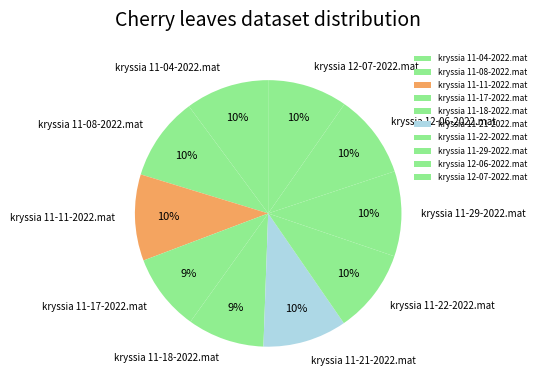

Is there any slice that represents more than half of the pie?

No